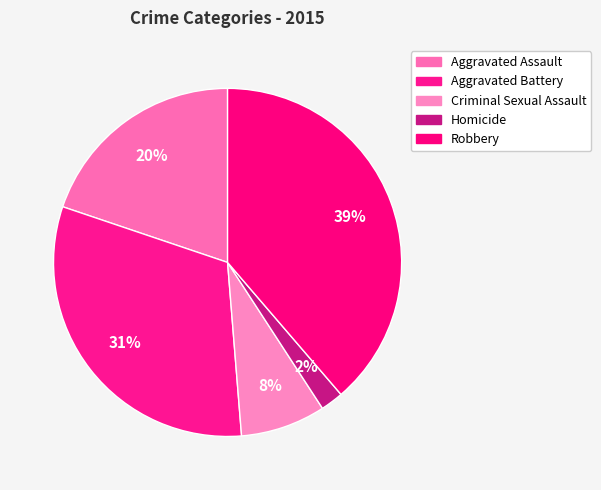

Which slice is the smallest?

Homicide